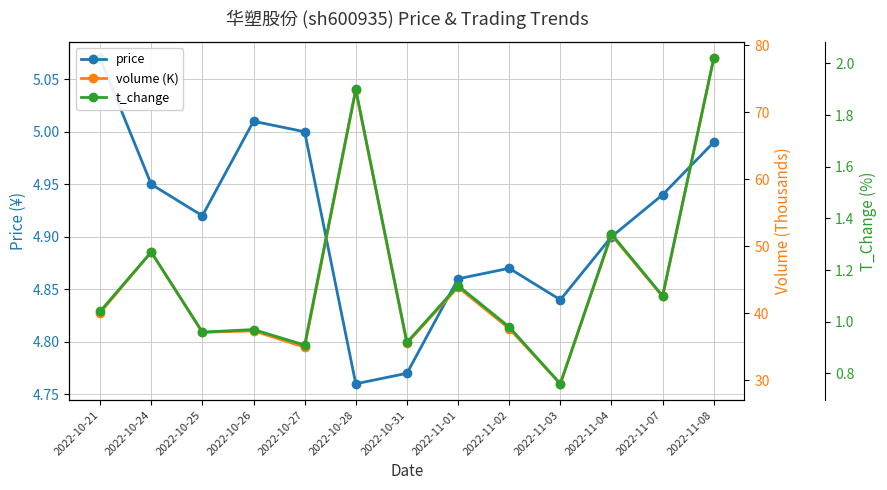

How many series are shown in this chart?

3